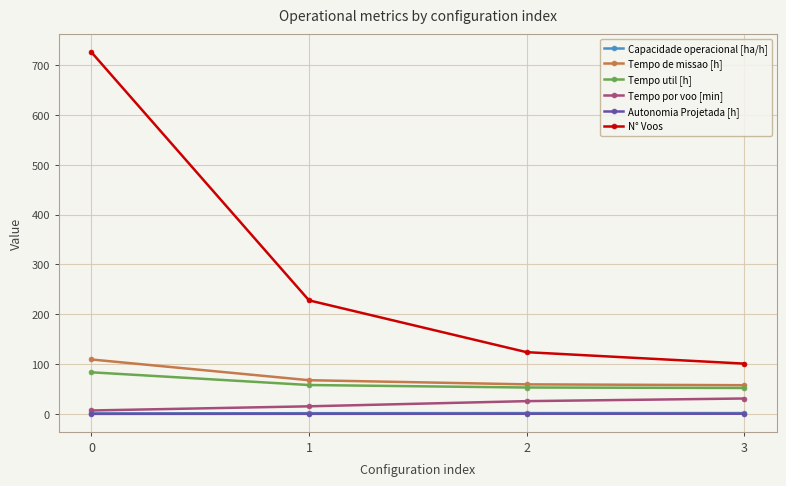

What is the difference between the highest and lowest values at 1?

227.8